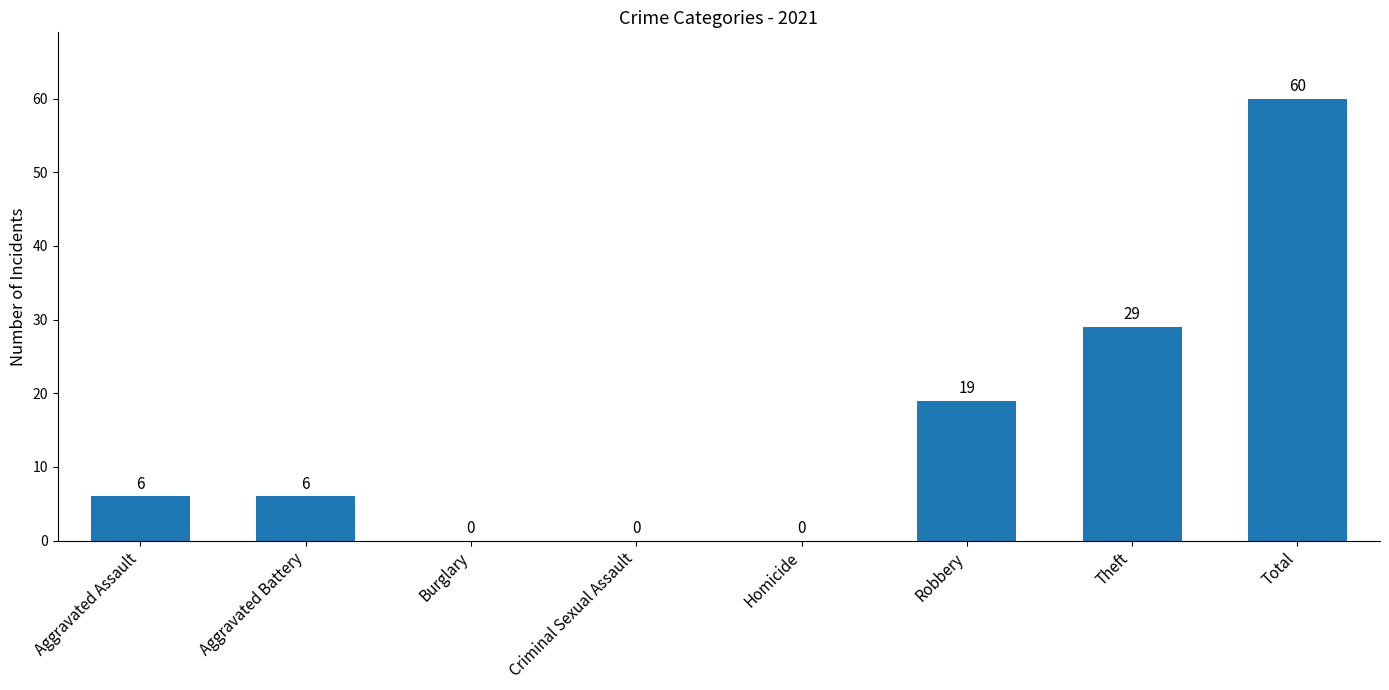

What is the sum of all values?

120